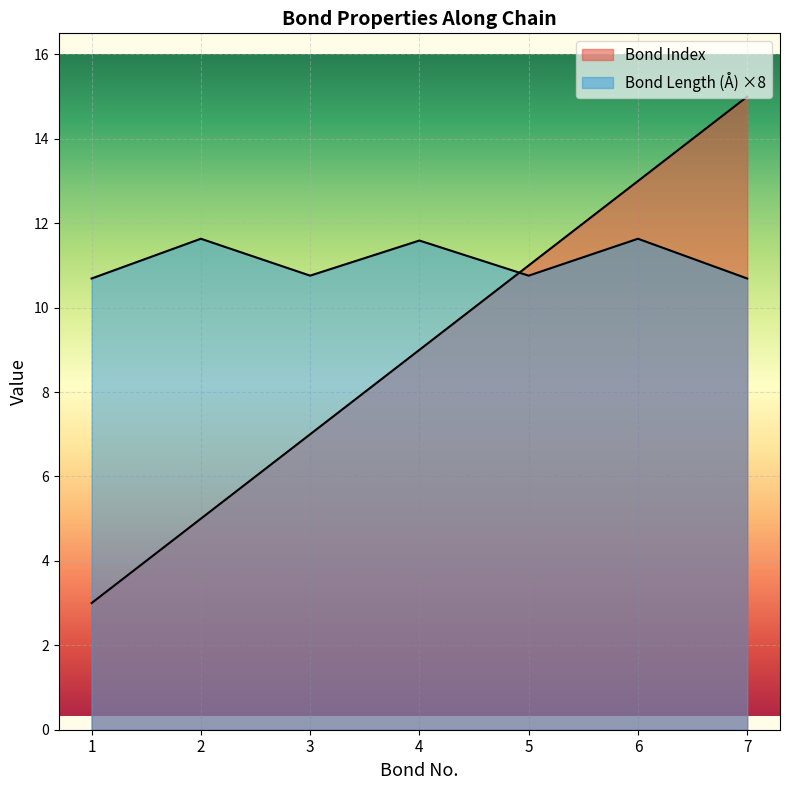

Between 3 and 6, which series saw the biggest shift?

Bond Index